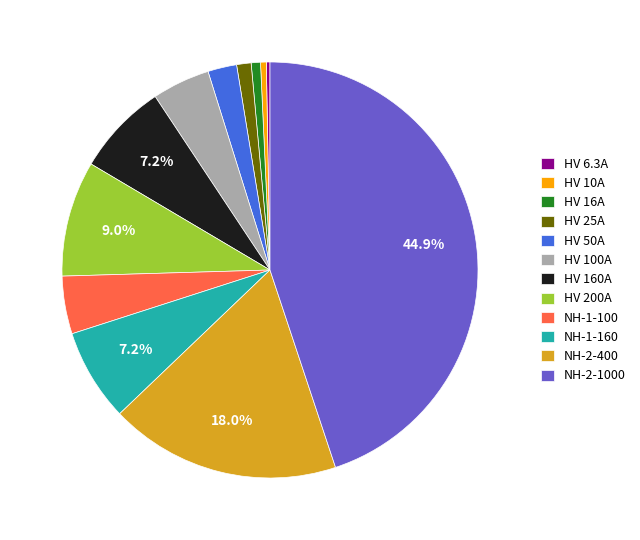

How many segments does this pie chart have?

12